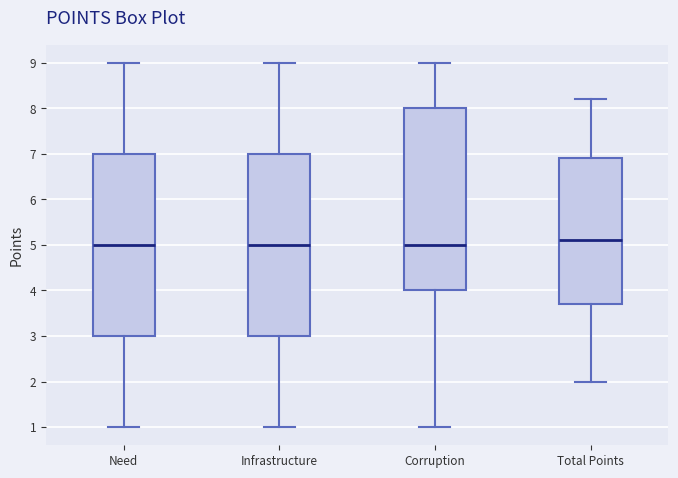

Reading left to right, read every box against the y-axis: the position of its median line, the range the box covers, and the ends of its whiskers. The values are not printed on the chart, so give them approximately, as read against the axis.

Need: median 5.0, box 3.0 to 7.0, whiskers 1.0 to 9.0
Infrastructure: median 5.0, box 3.0 to 7.0, whiskers 1.0 to 9.0
Corruption: median 5.0, box 4.0 to 8.0, whiskers 1.0 to 9.0
Total Points: median 5.1, box 3.7 to 6.9, whiskers 2.0 to 8.2